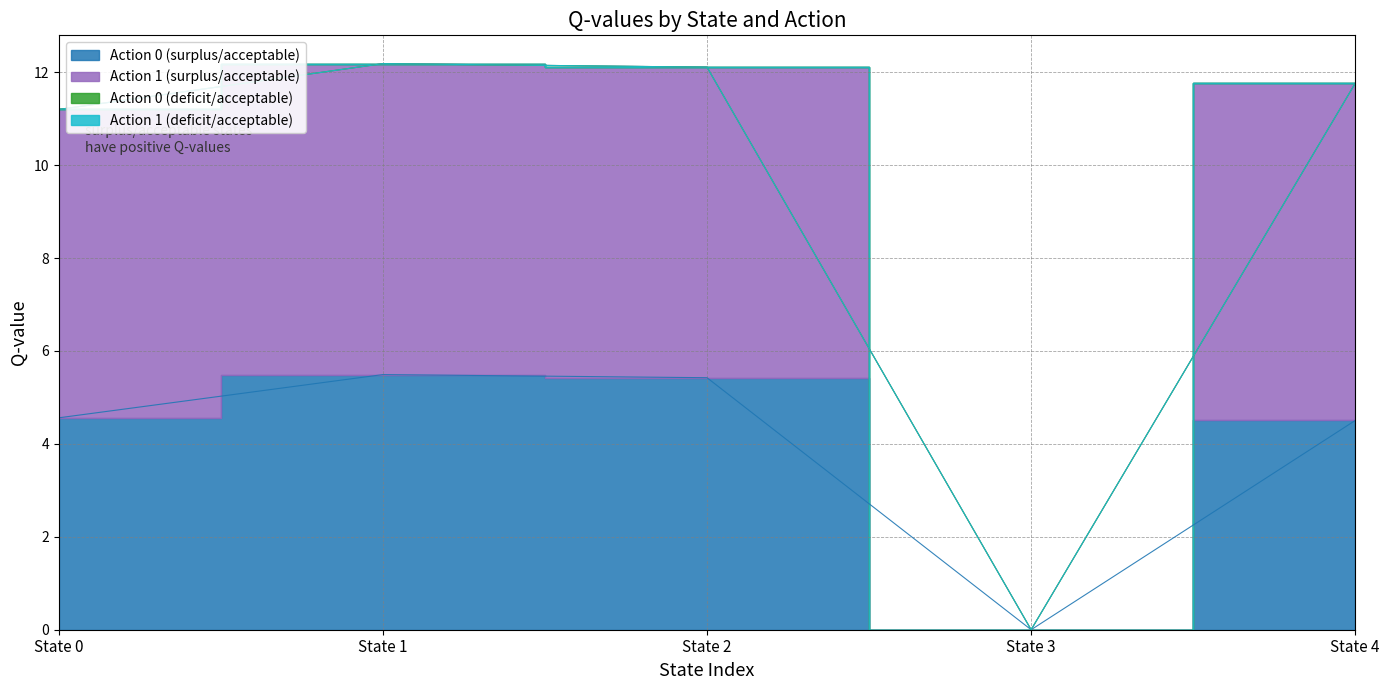

Rank the categories by Action 1 (surplus/acceptable) value from highest to lowest.

State 1, State 2, State 4, State 0, State 3